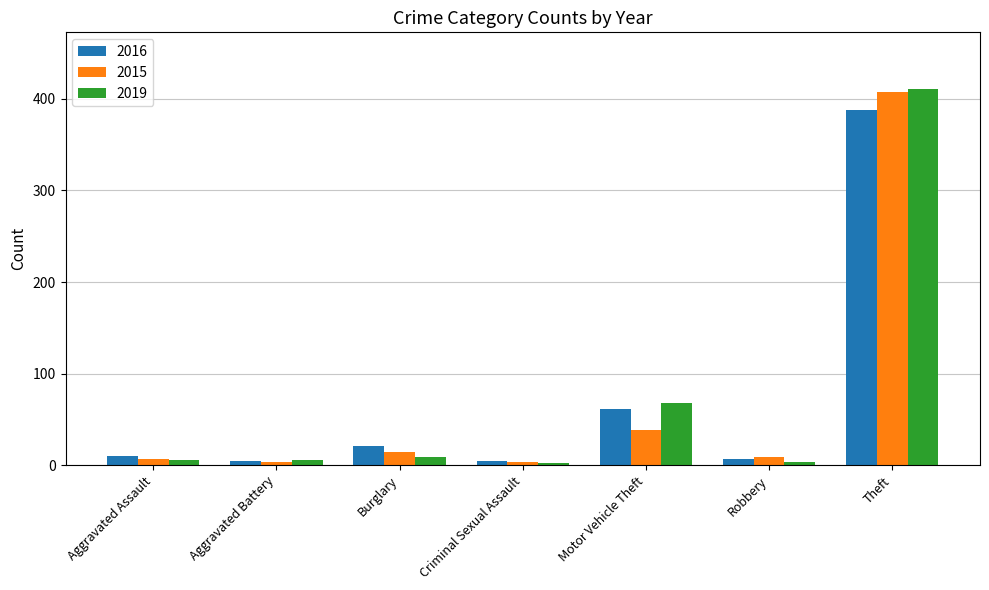

At which category does the chart reach its peak across all series?

Theft